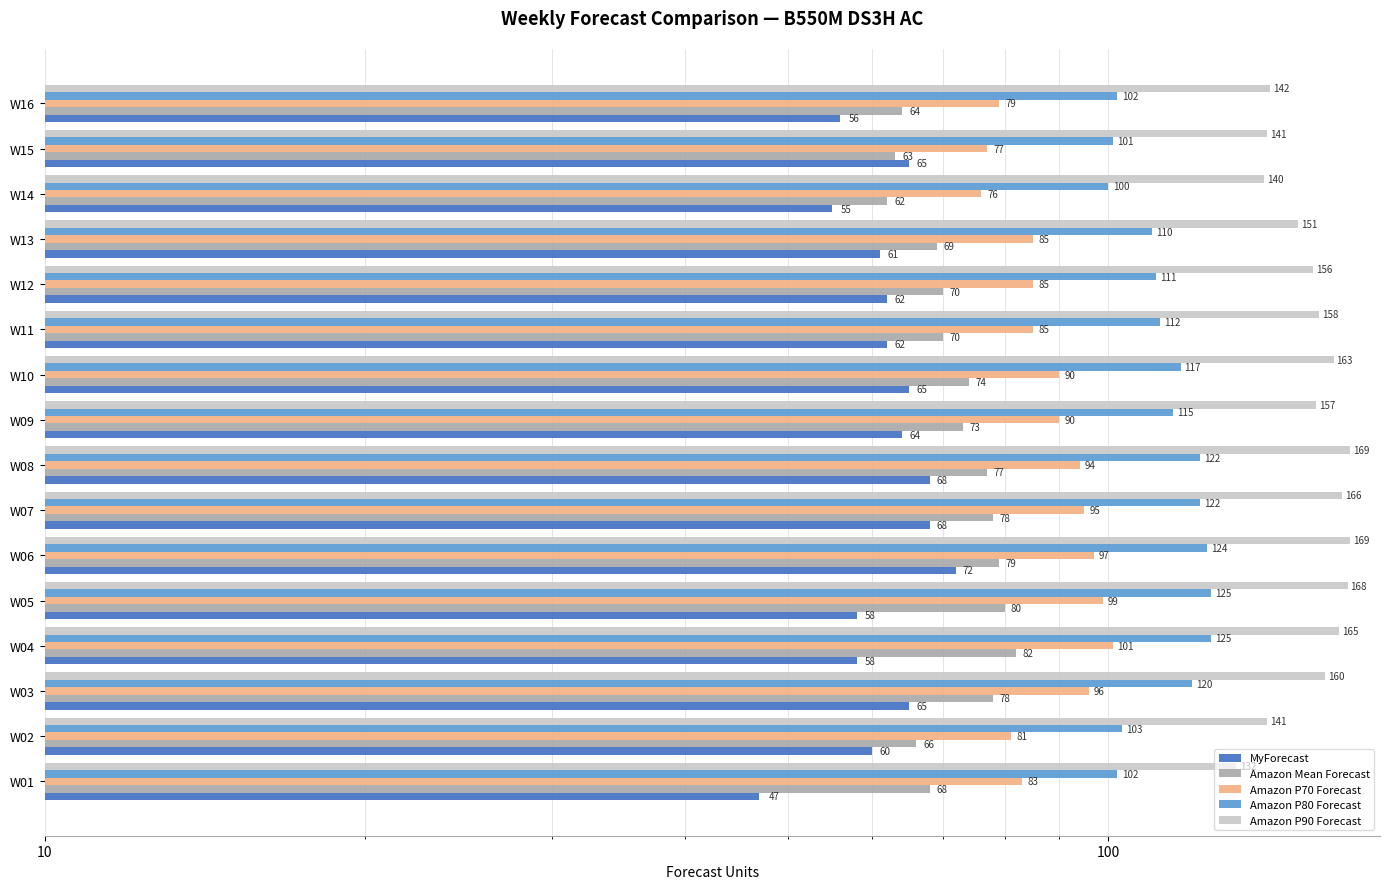

Is the value of Amazon P70 Forecast at W11 greater than the value of Amazon P80 Forecast at W16?

No